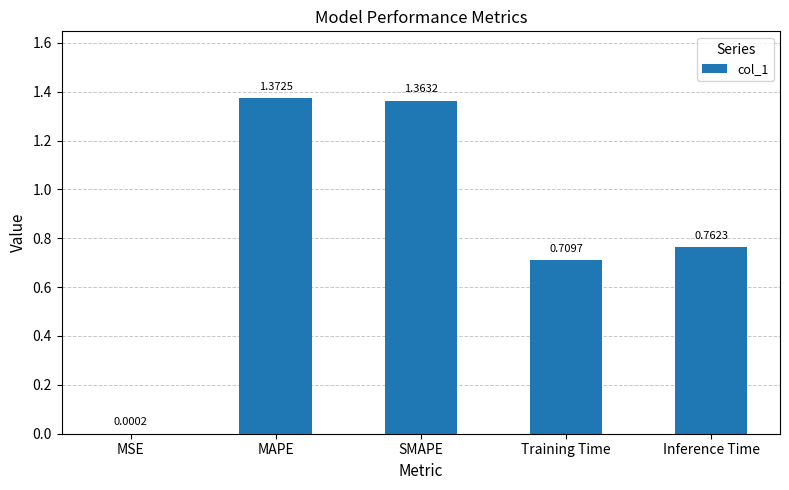

What is the change in value from SMAPE to Training Time?

-0.7